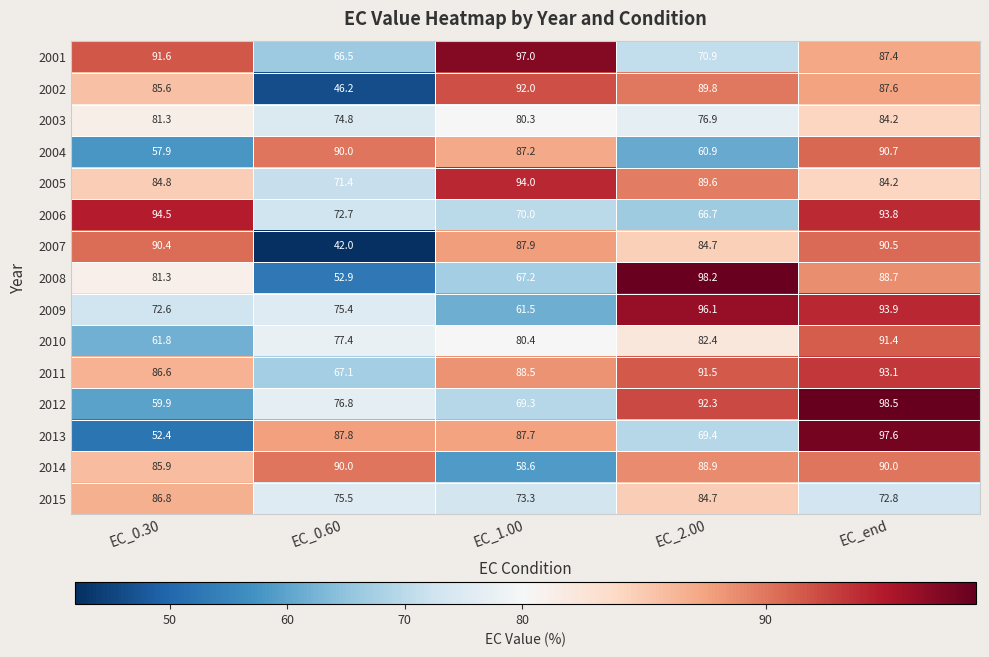

At which label is 2006 closest to 80?

EC_0.60